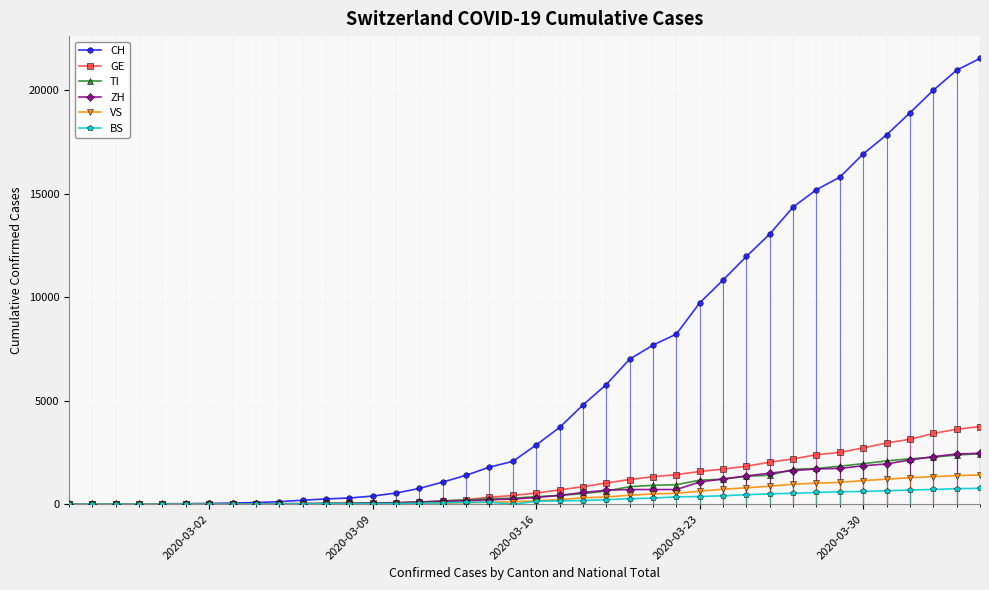

At how many categories does at least one series exceed 8992?

13